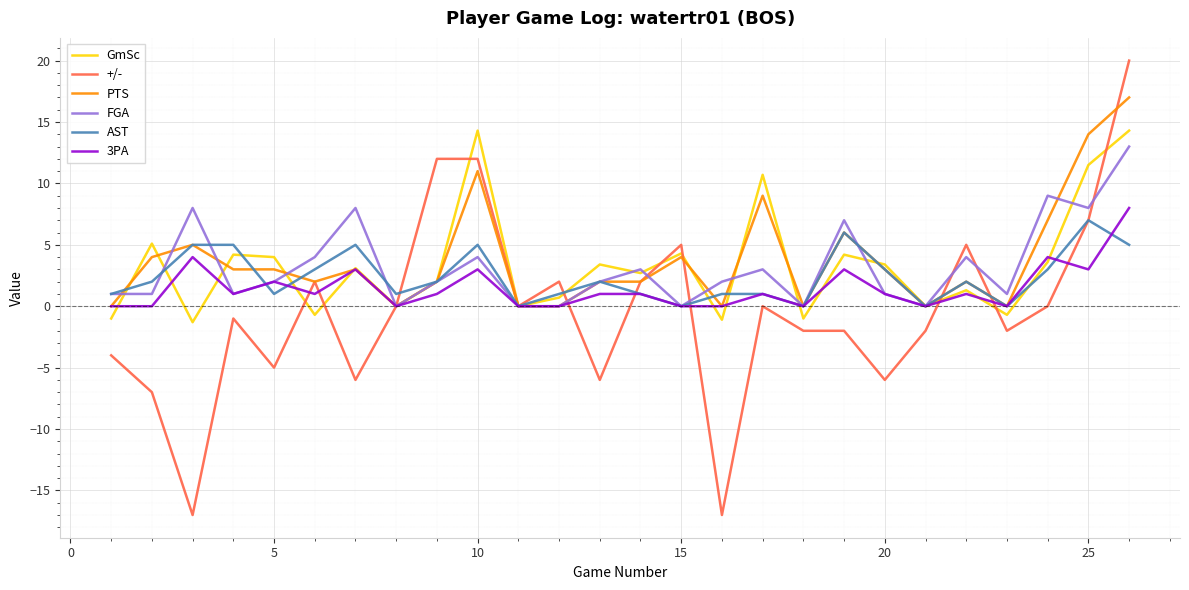

After their last crossing, which series has the higher values: 3PA or AST?

3PA